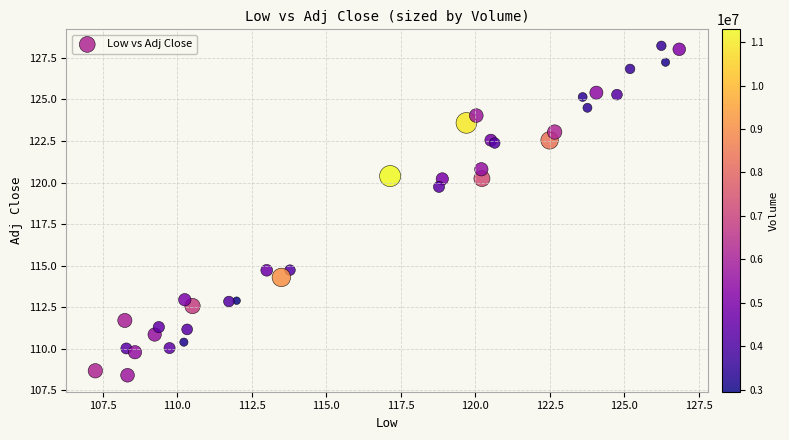

What Y value in the scatter plot is closest to 118?

119.7